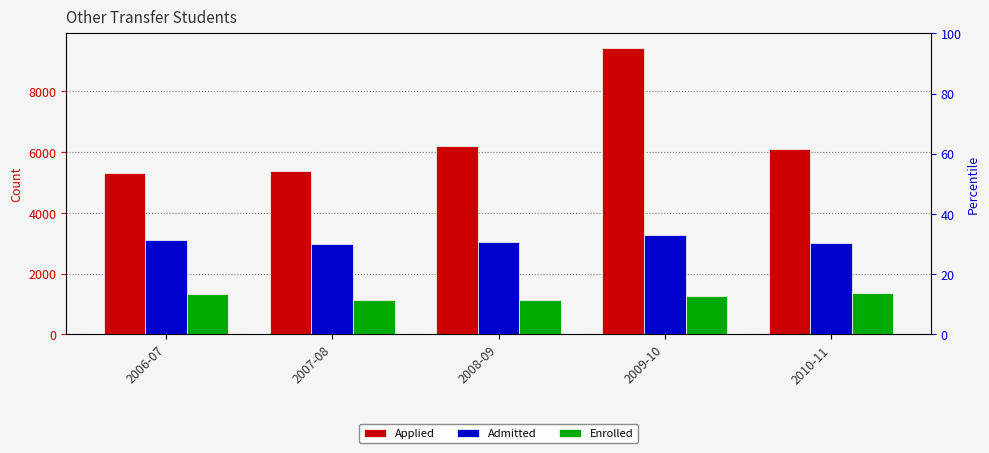

Which category has the highest value in the Enrolled series?

2010-11